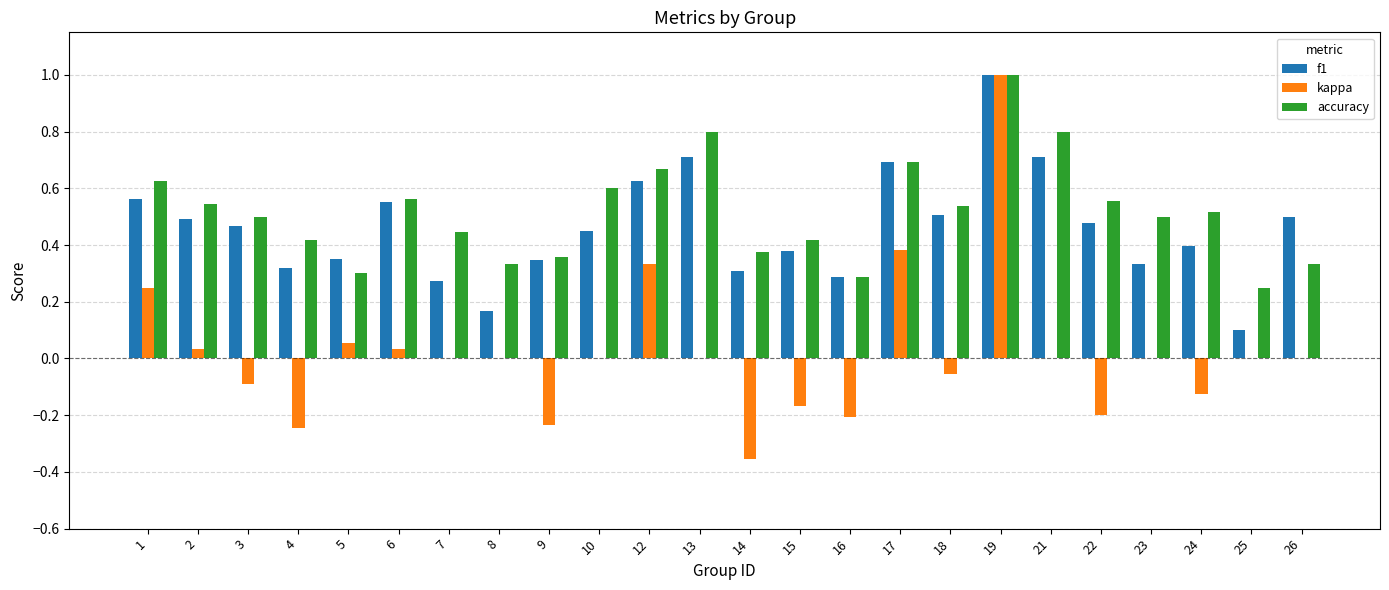

The accuracy series shows 0.8 at 13. True or false?

True